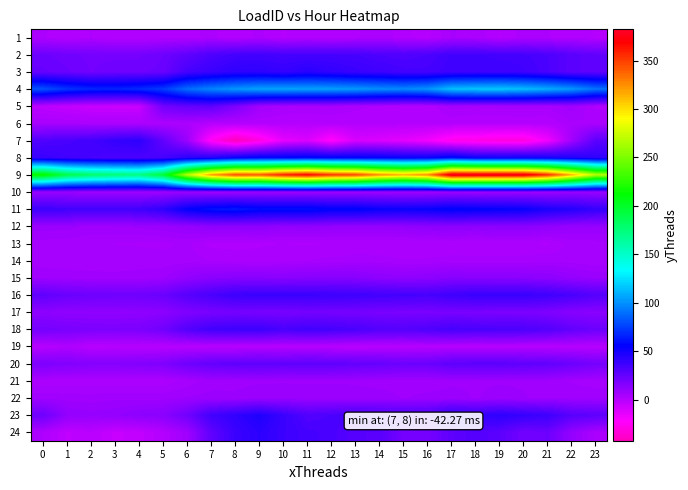

Which series has the largest total across all categories?

9